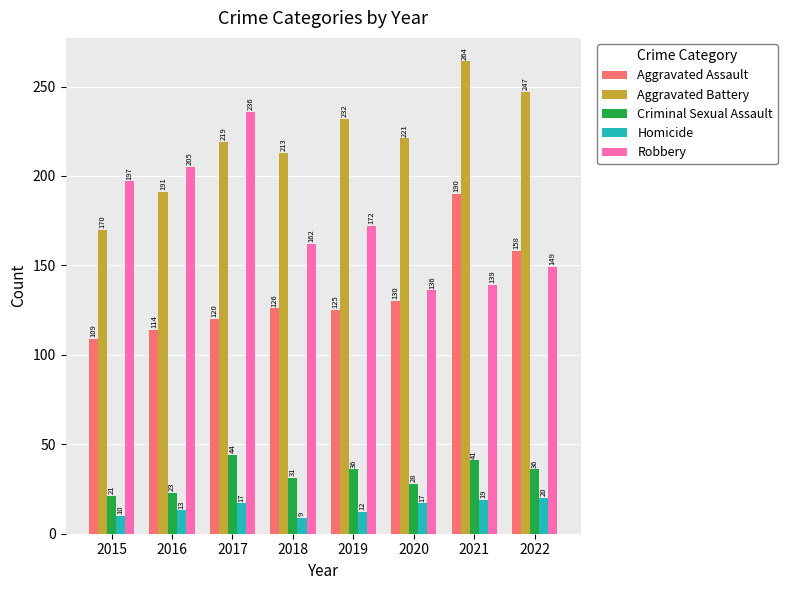

Which series has the largest total across all categories?

Aggravated Battery